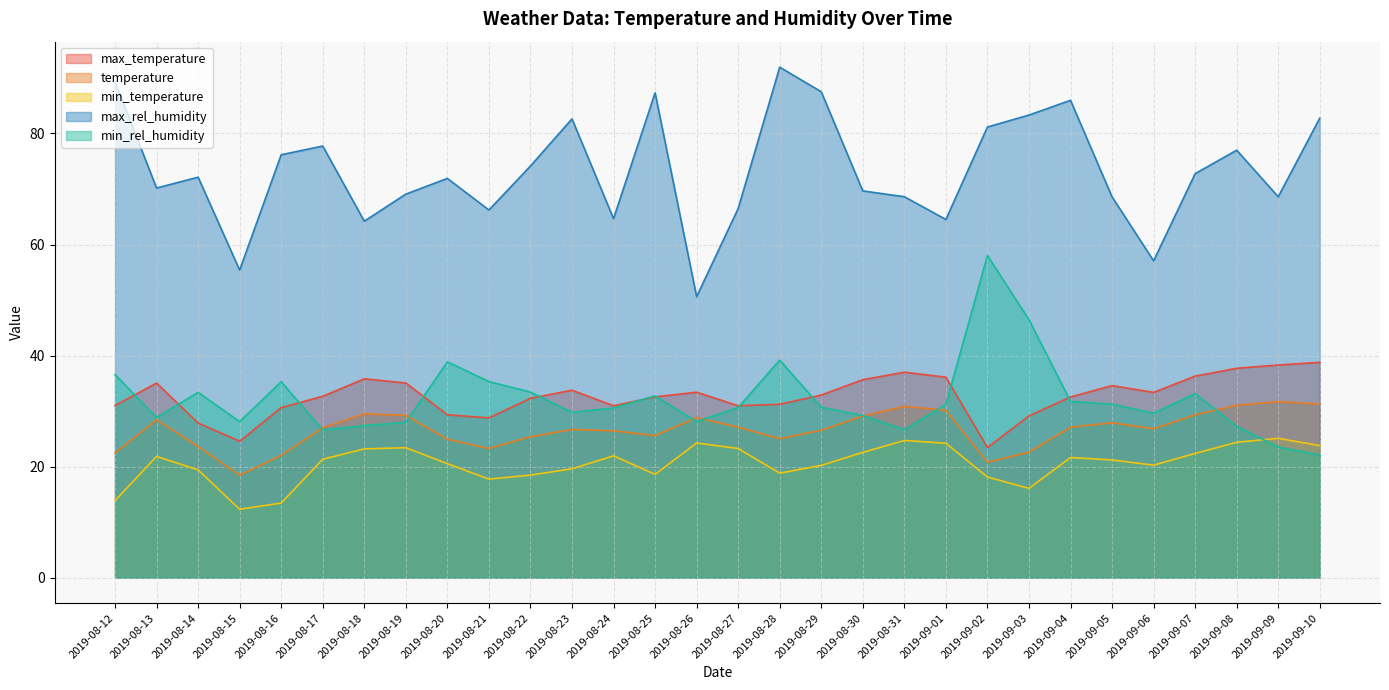

Which series has the widest spread of values?

max_rel_humidity